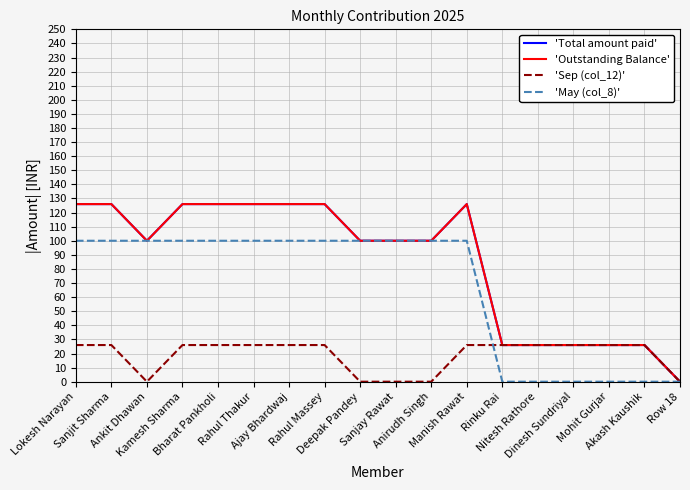

Between Ankit Dhawan and Akash Kaushik, which series saw the biggest shift?

'May (col_8)'